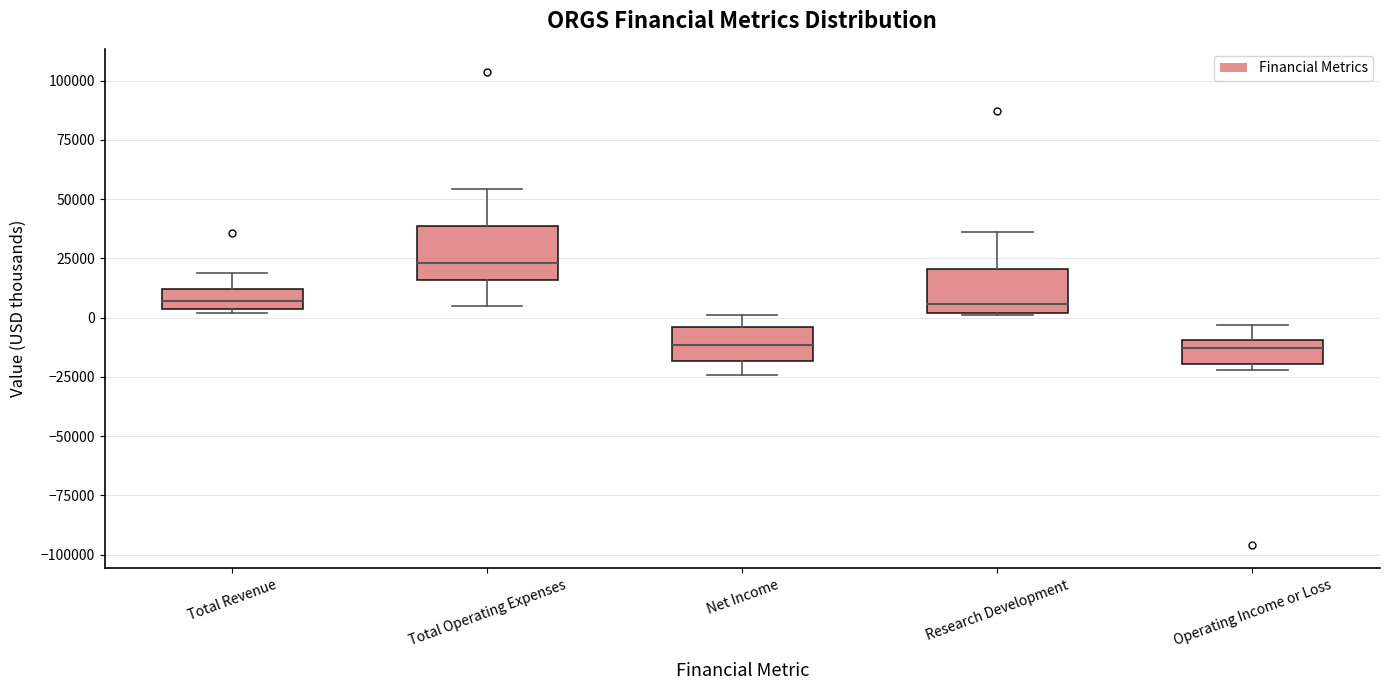

Reading left to right, transcribe this box plot: for each box, give where its median line is, the range the box spans, and where its two whiskers end, as read against the y-axis. The values are not printed on the chart, so give them approximately, as read against the axis.

Total Revenue: median 5000 (inside the box), box 5000 to 10000, whiskers 0 to 20000
Total Operating Expenses: median 25000, box 15000 to 40000, whiskers 5000 to 55000
Net Income: median -10000, box -20000 to -5000, whiskers -25000 to 0
Research Development: median 5000, box 0 to 20000, whiskers 0 to 35000
Operating Income or Loss: median -15000, box -20000 to -10000, whiskers -20000 (just below the box's lower edge) to -5000